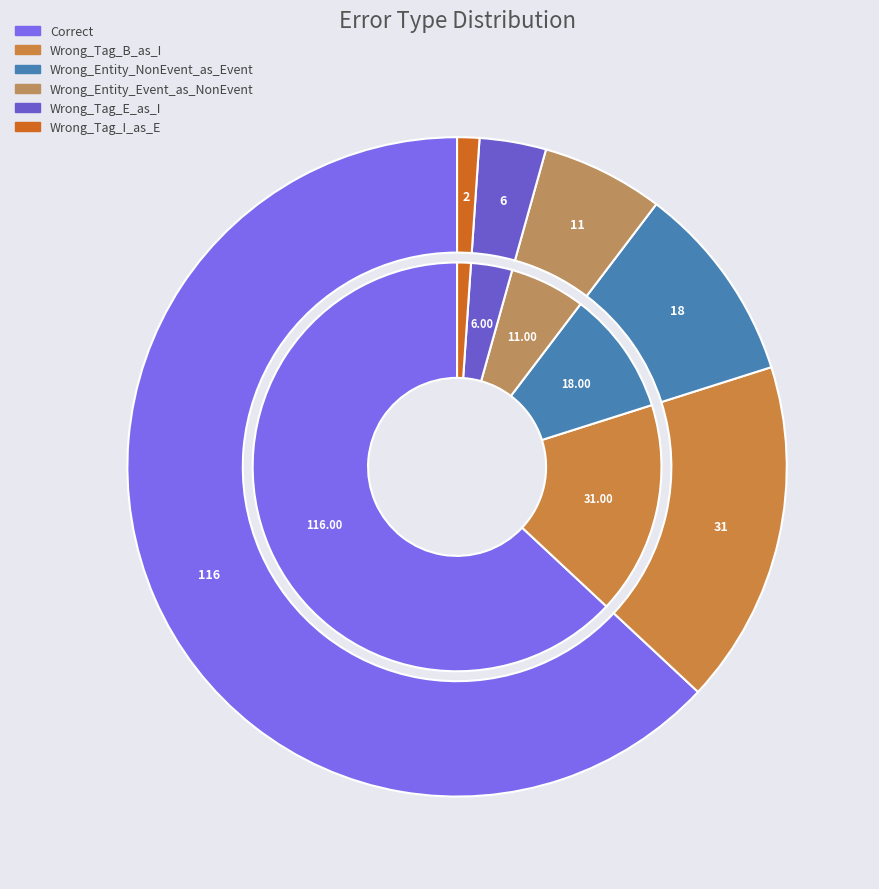

Which slice is the smallest?

Wrong_Tag_I_as_E